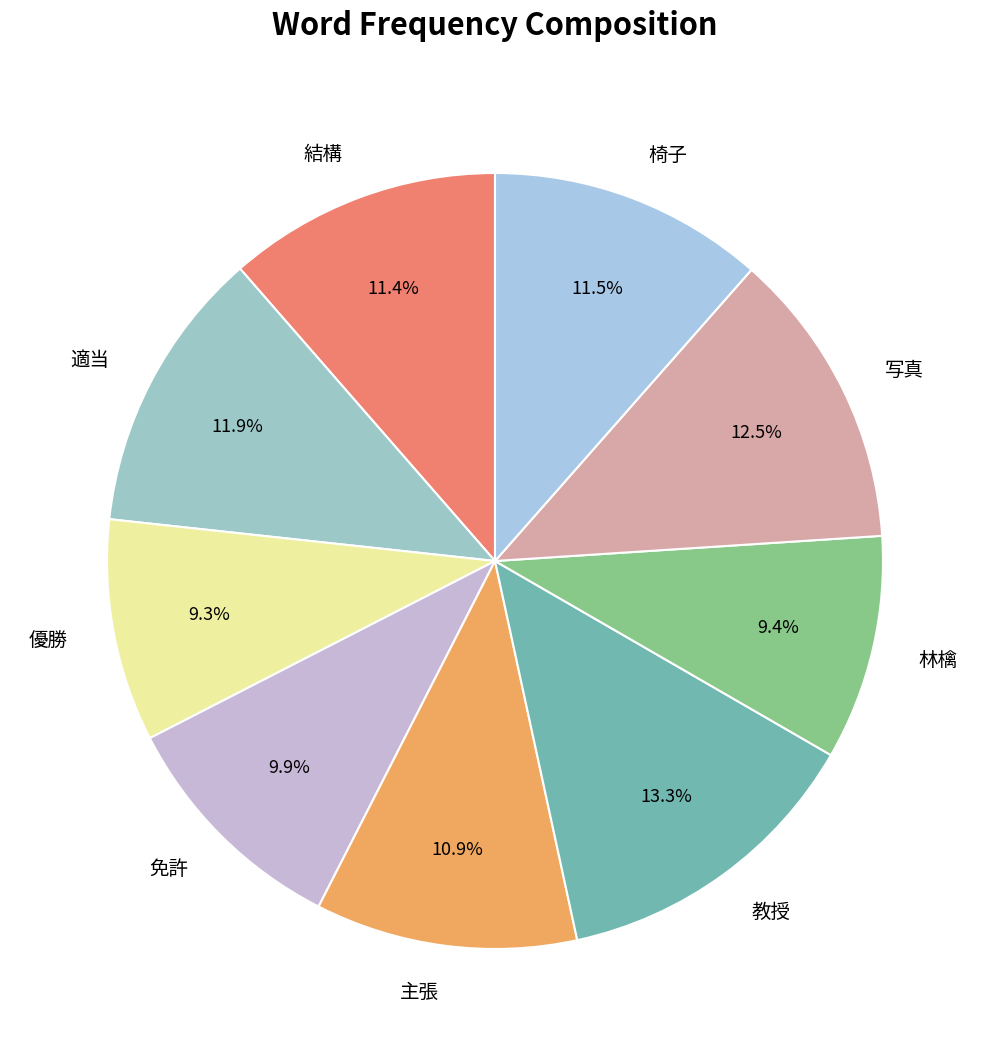

To the nearest percent, what is the difference between the 椅子 and 優勝 slice percentages?

2%